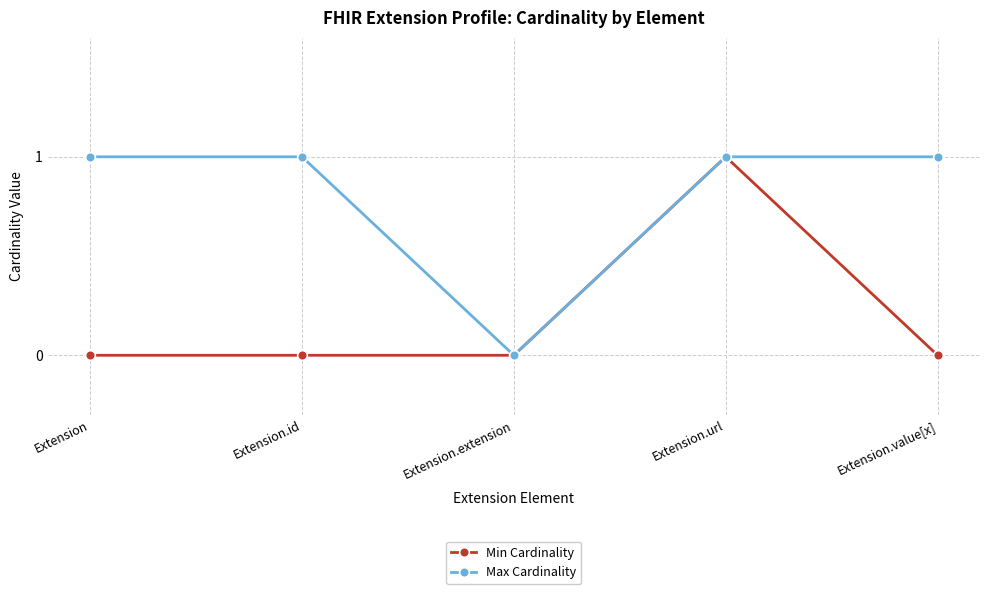

What position from the right is Extension?

5